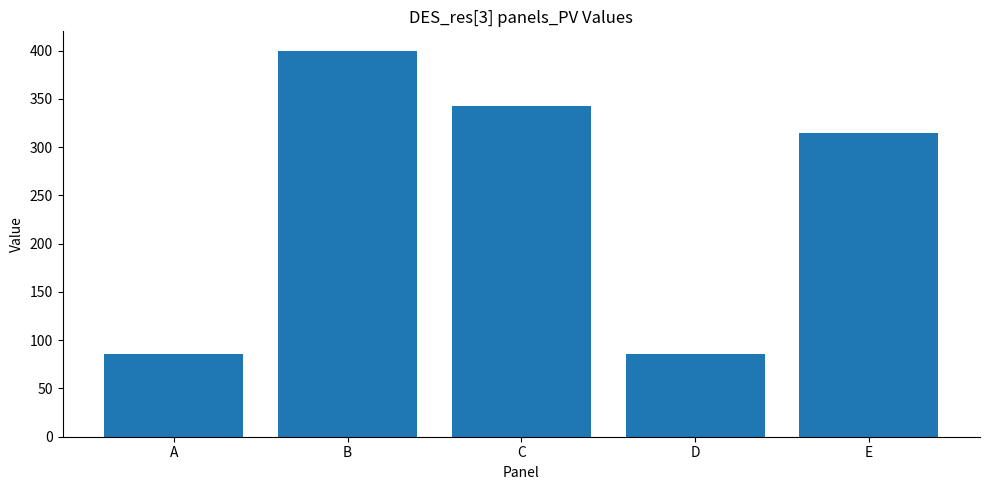

Which label corresponds to the largest value in the chart?

B